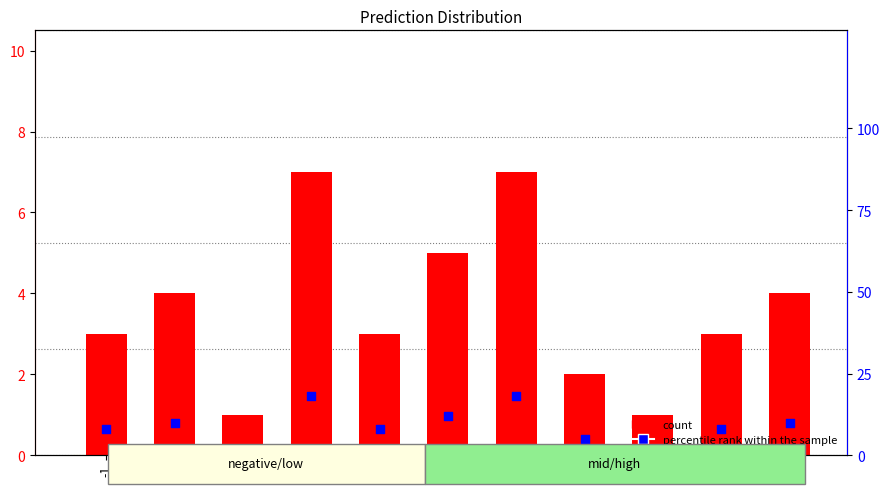

Which series has the largest Y range (max minus min)?

percentile rank within the sample